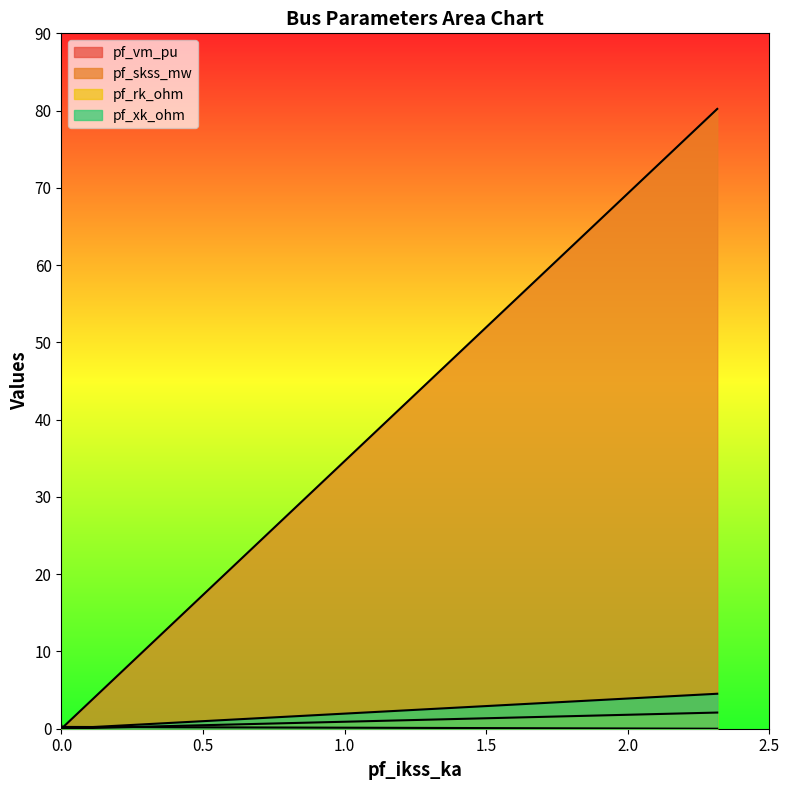

True or false: pf_xk_ohm and pf_skss_mw intersect in this chart.

False